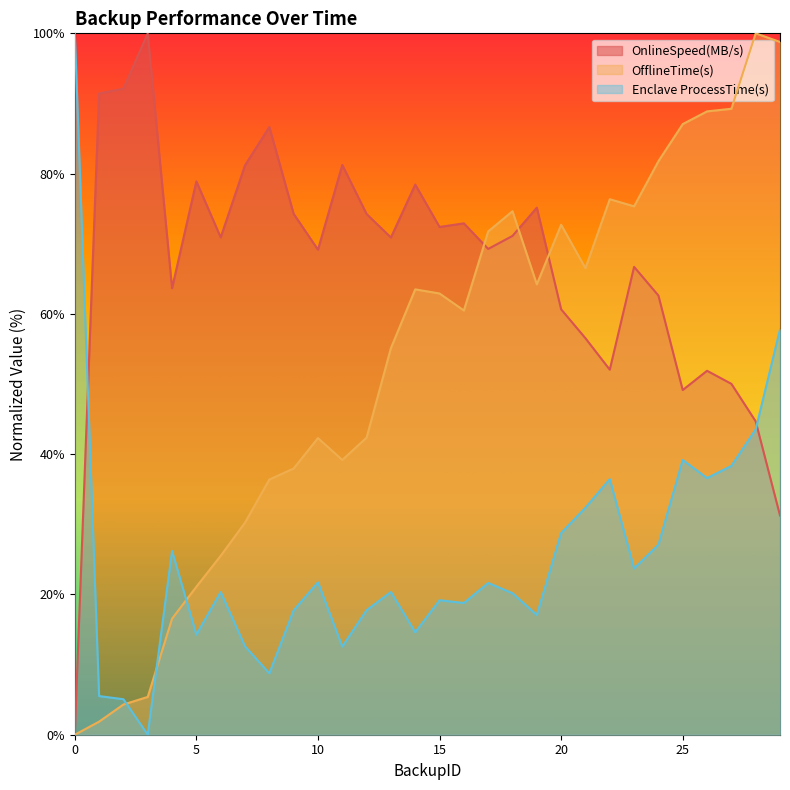

At which category does Enclave ProcessTime(s) reach its first local valley?

3